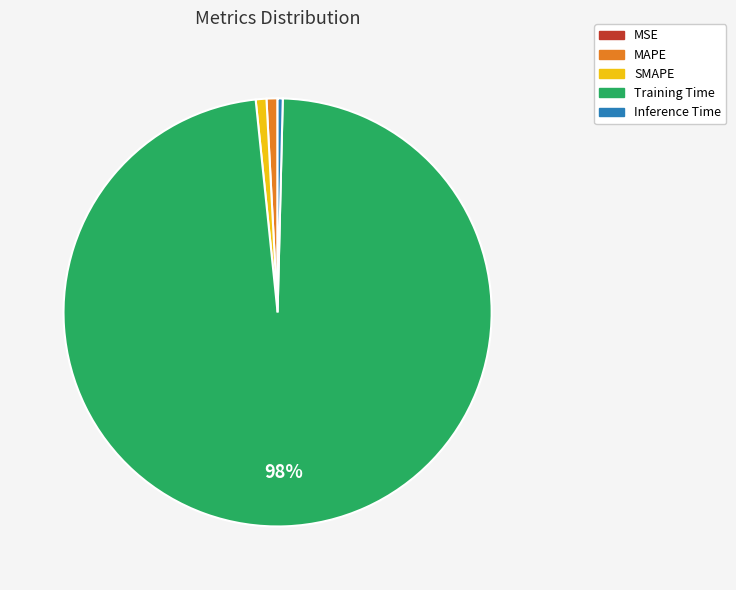

To the nearest percent, what portion does MAPE represent?

1%